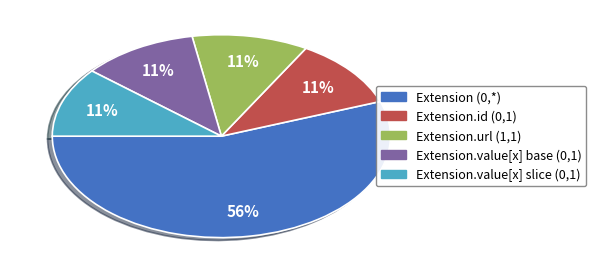

Does any single category account for the majority?

Yes